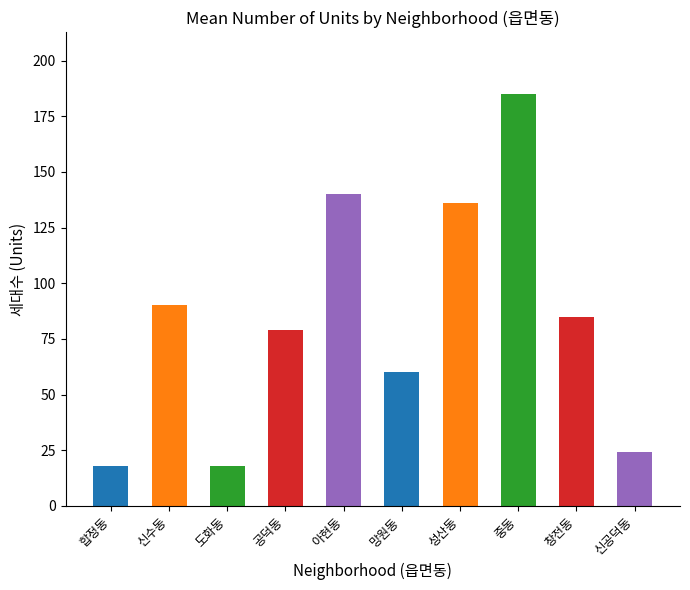

How many data points are less than 85?

5